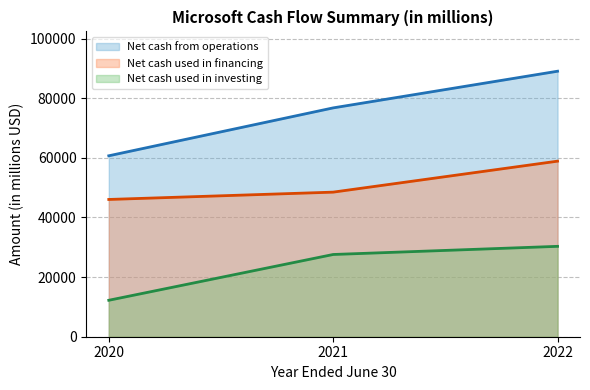

Count the Net cash used in financing values in the range 46031 to 58876.

3